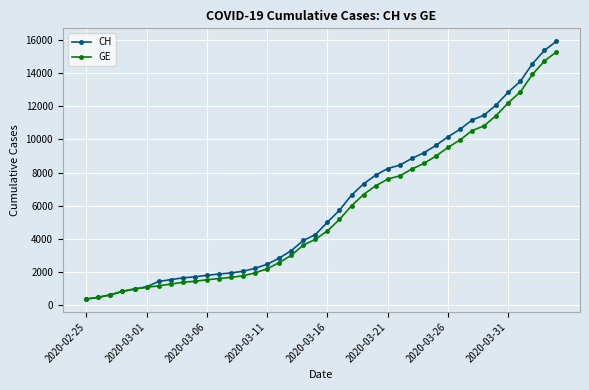

What is the highest value of the CH series?

15926